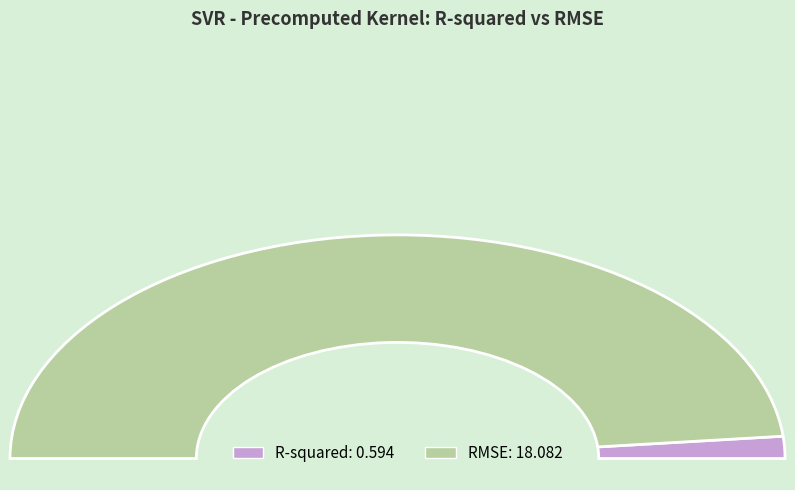

To the nearest percent, what is the difference between the R-squared and RMSE slice percentages?

94%